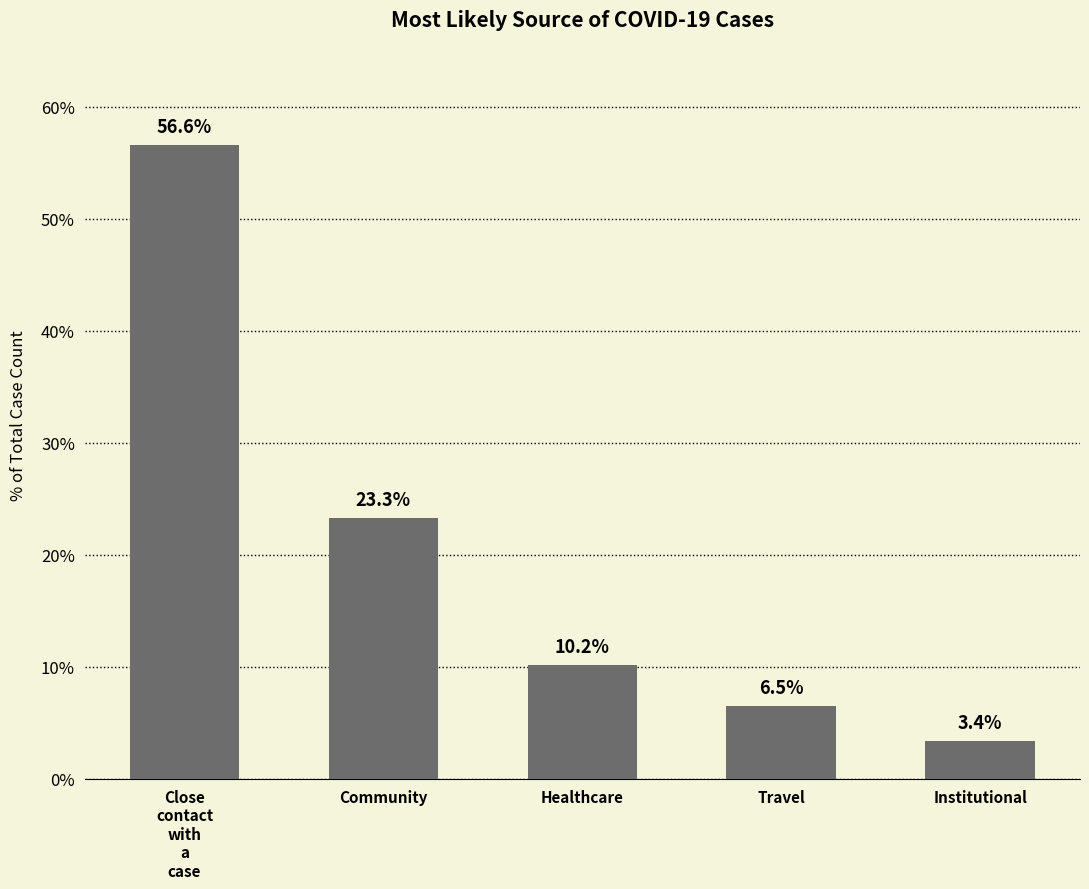

Approximately how many times larger is the value at Institutional compared to Community?

0.1